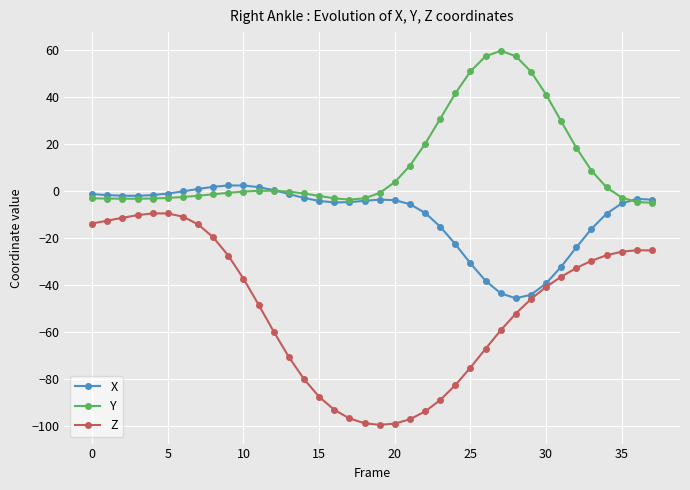

Which series has the widest spread of values?

Z